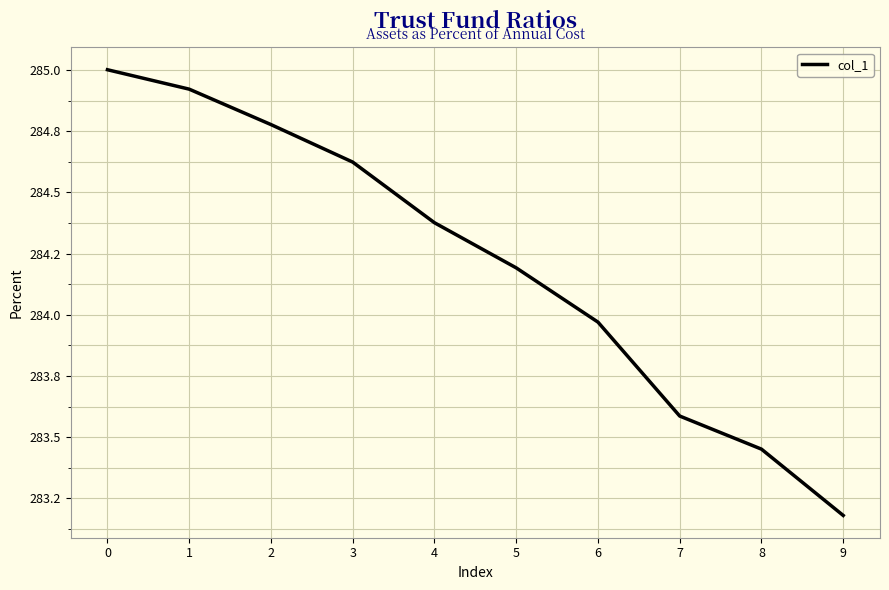

What is the approximate value at 6?

284.0